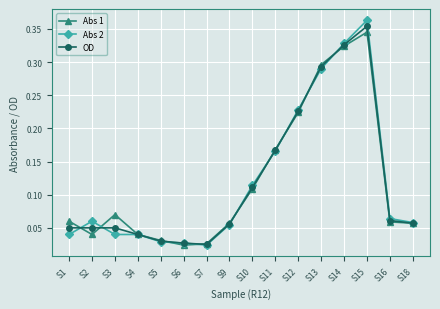

True or false: Abs 1 has a value of 0.1 at S2.

False